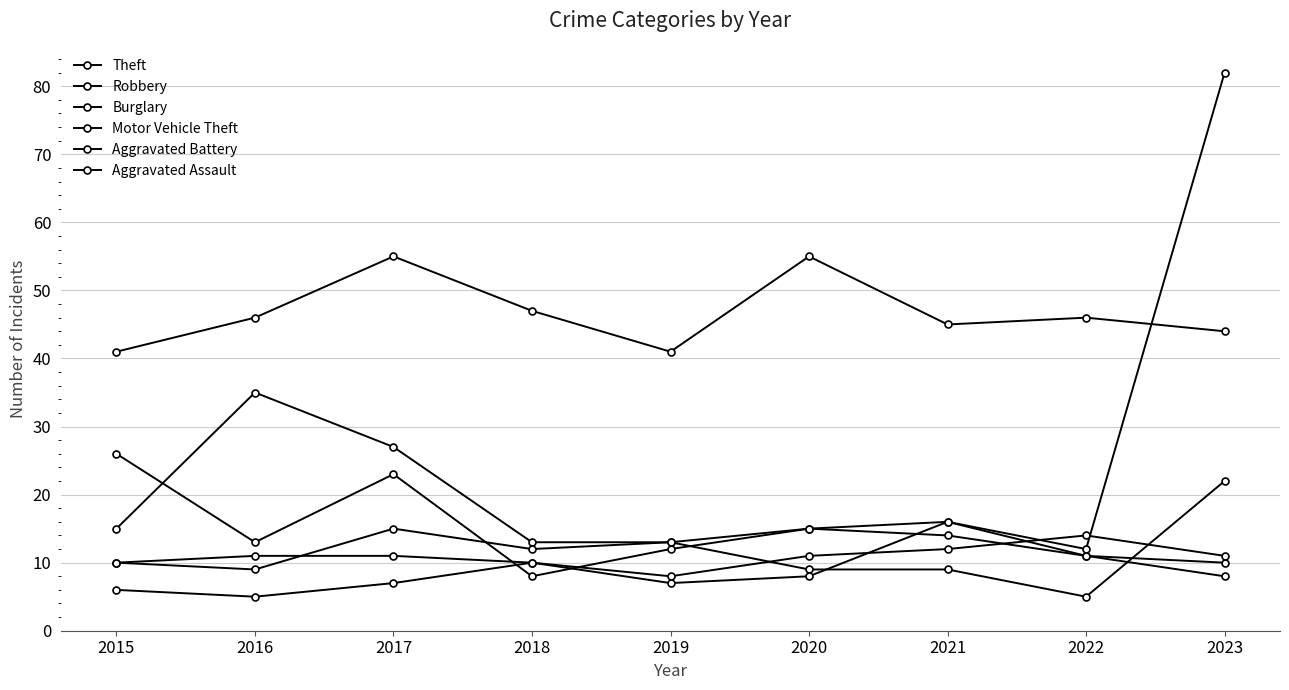

How many data points does each series have?

9